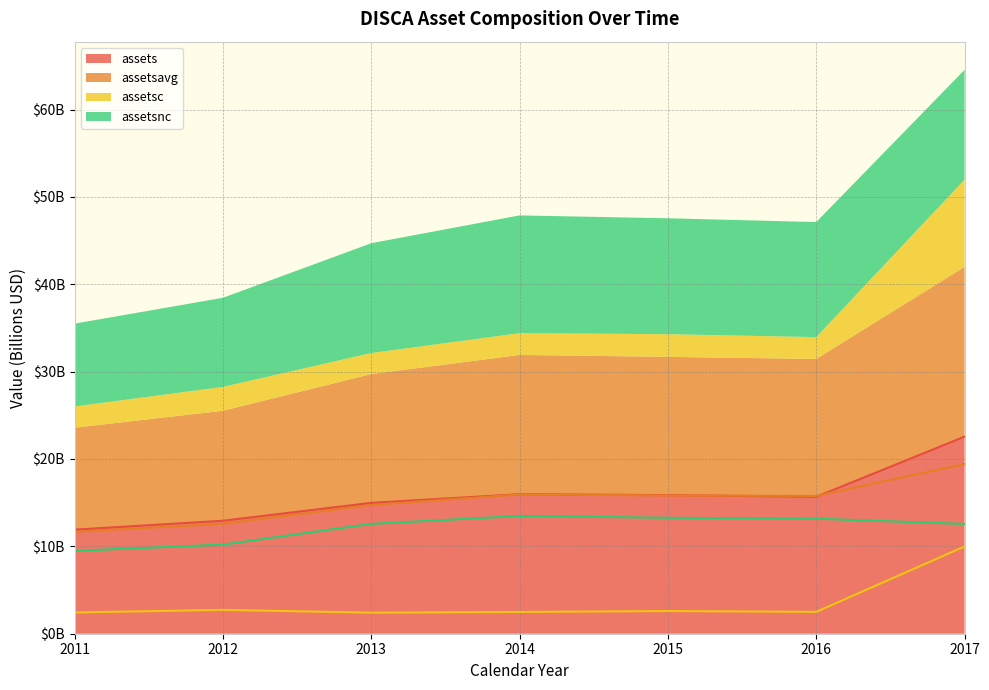

What is the total value across all series at 2012?

38.5